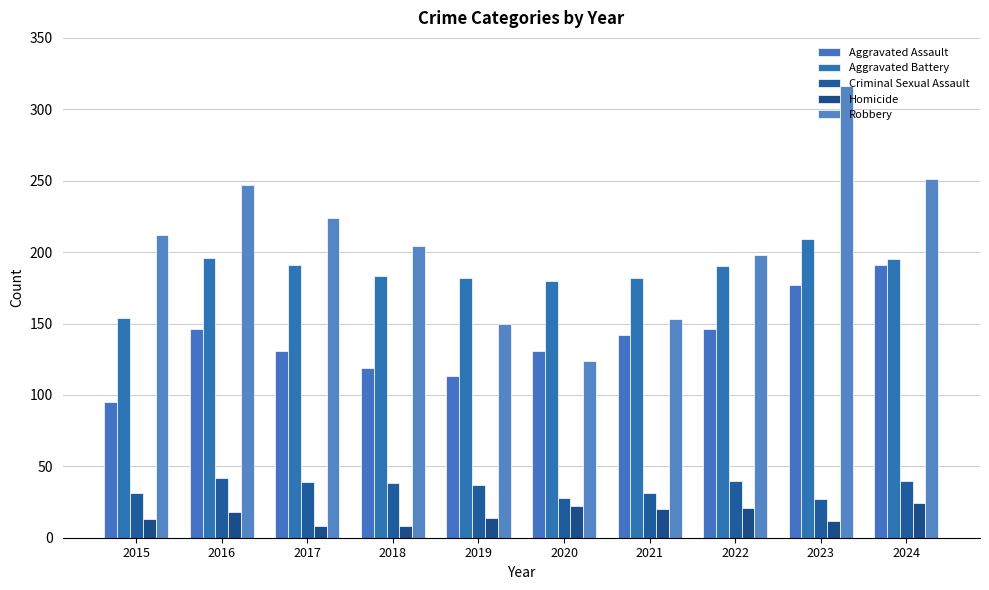

Is it true that Aggravated Battery equals 154 at 2015?

True